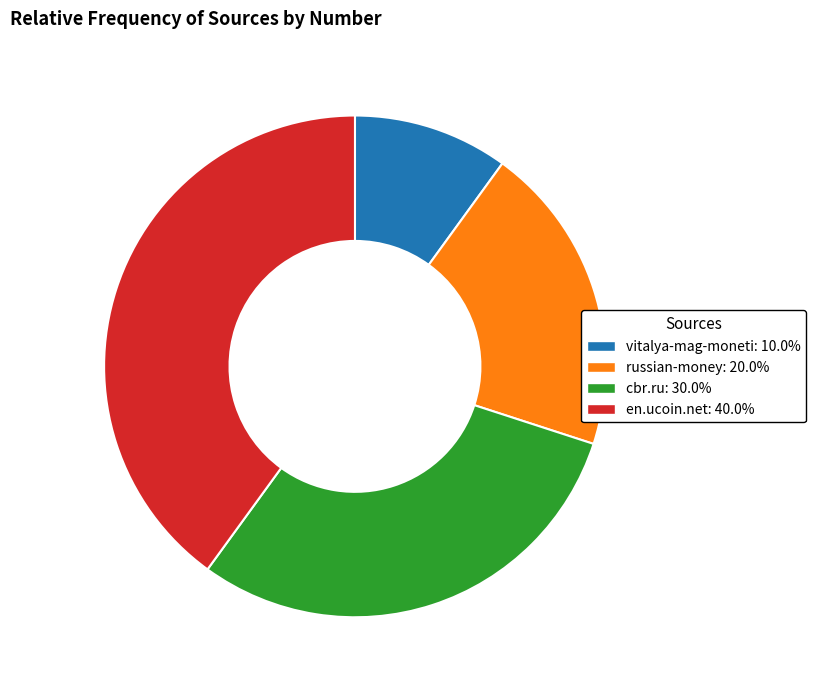

How many slices are in this pie chart?

4